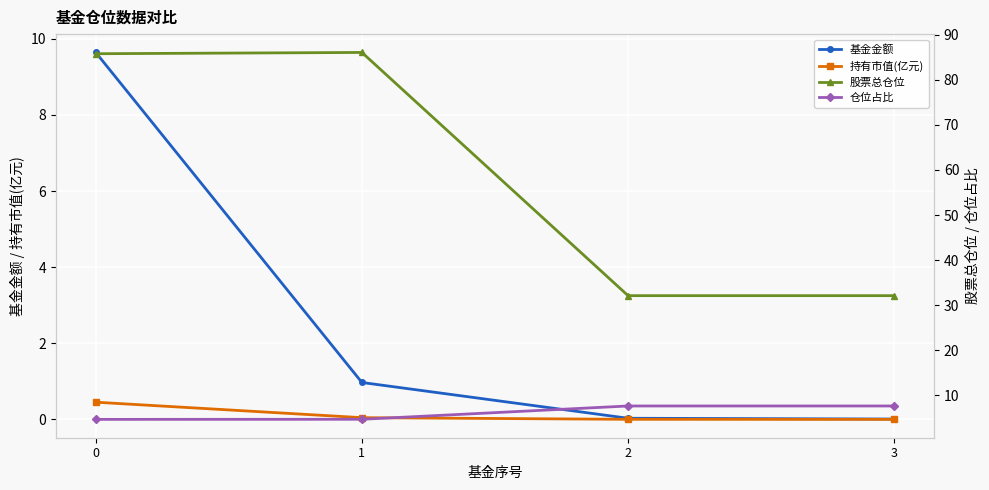

Reading left to right, extract all data points from this chart.

基金金额: 9.6	1.0	0.0	0.0
持有市值(亿元): 0.5	0.0	0.0	0.0
股票总仓位: 85.8	86.0	32.1	32.1
仓位占比: 4.7	4.7	7.7	7.7